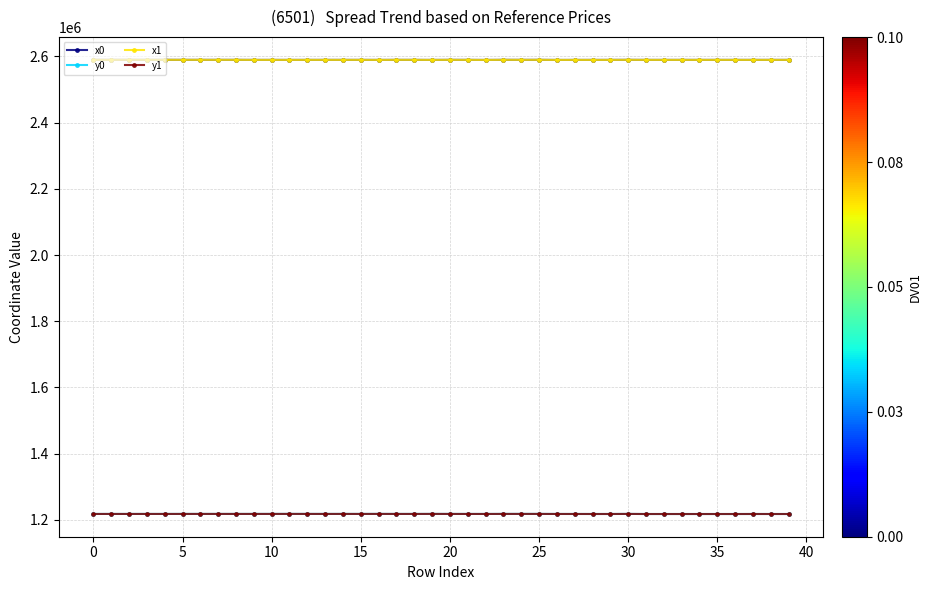

What is the smallest value displayed?

1217454.3